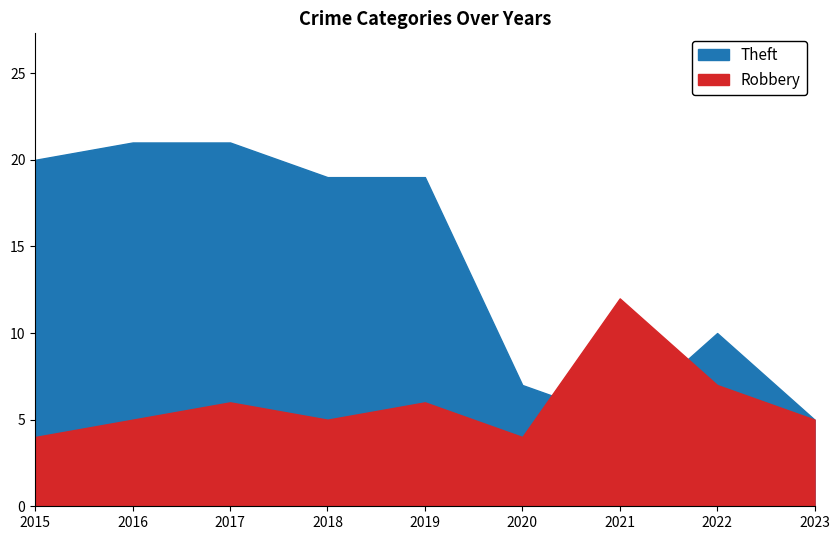

List the series in order of their peak value, lowest first.

Robbery, Theft